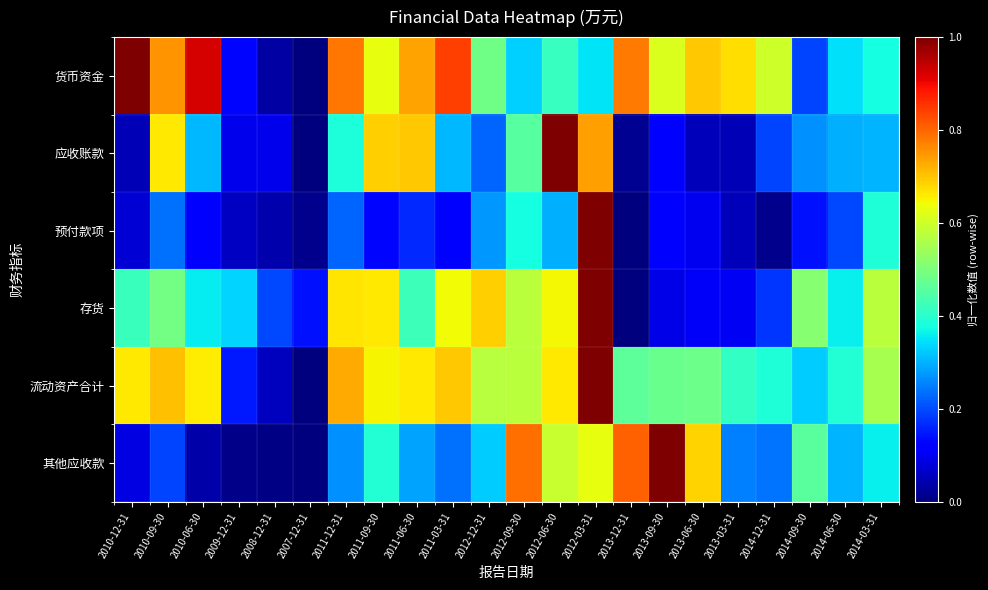

Count the number of categories in the chart.

22